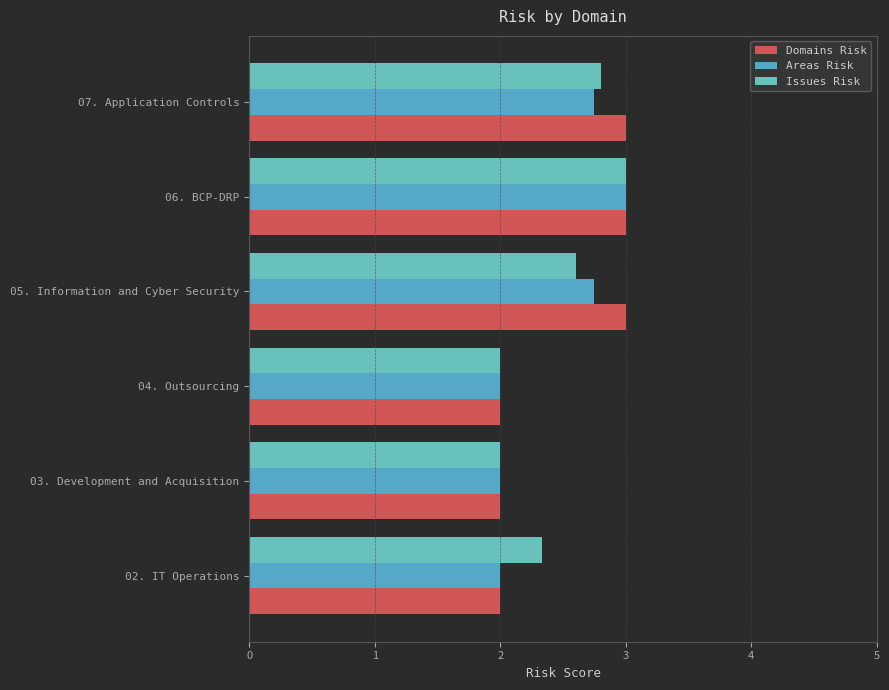

What are all the series names shown in the legend?

Domains Risk, Areas Risk, Issues Risk